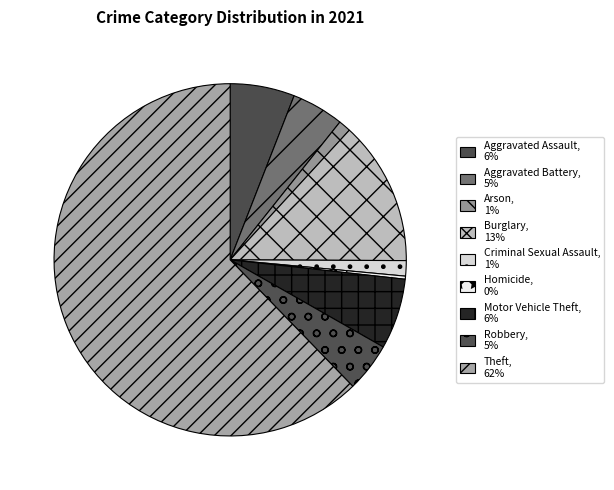

What is the ratio of the value at Theft to the value at Robbery?

13.8